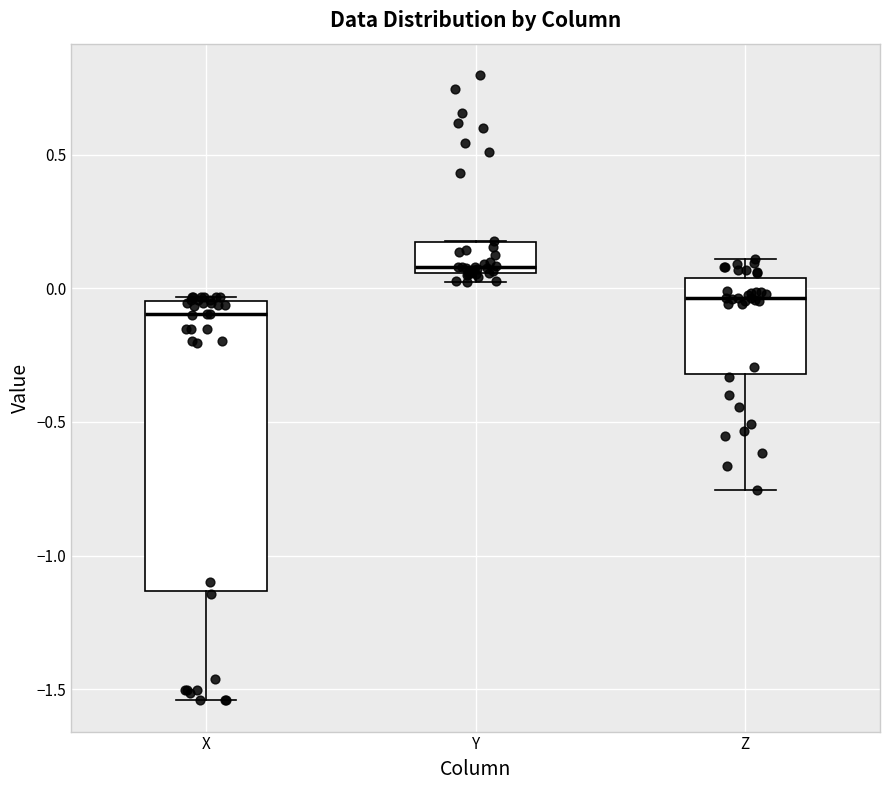

Which box is the tallest, from its lower edge to its upper edge?

X